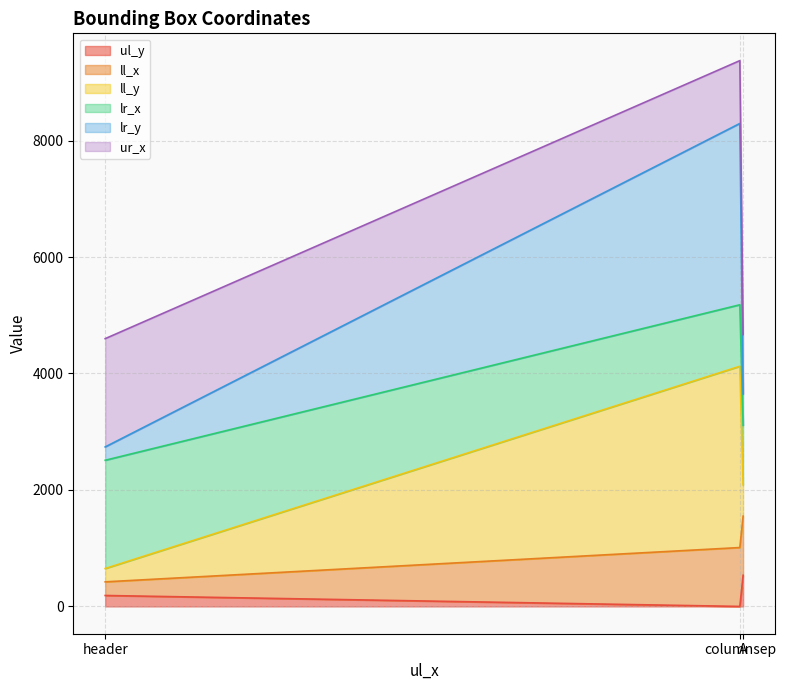

Does the chart display data point markers on the line(s)?

No